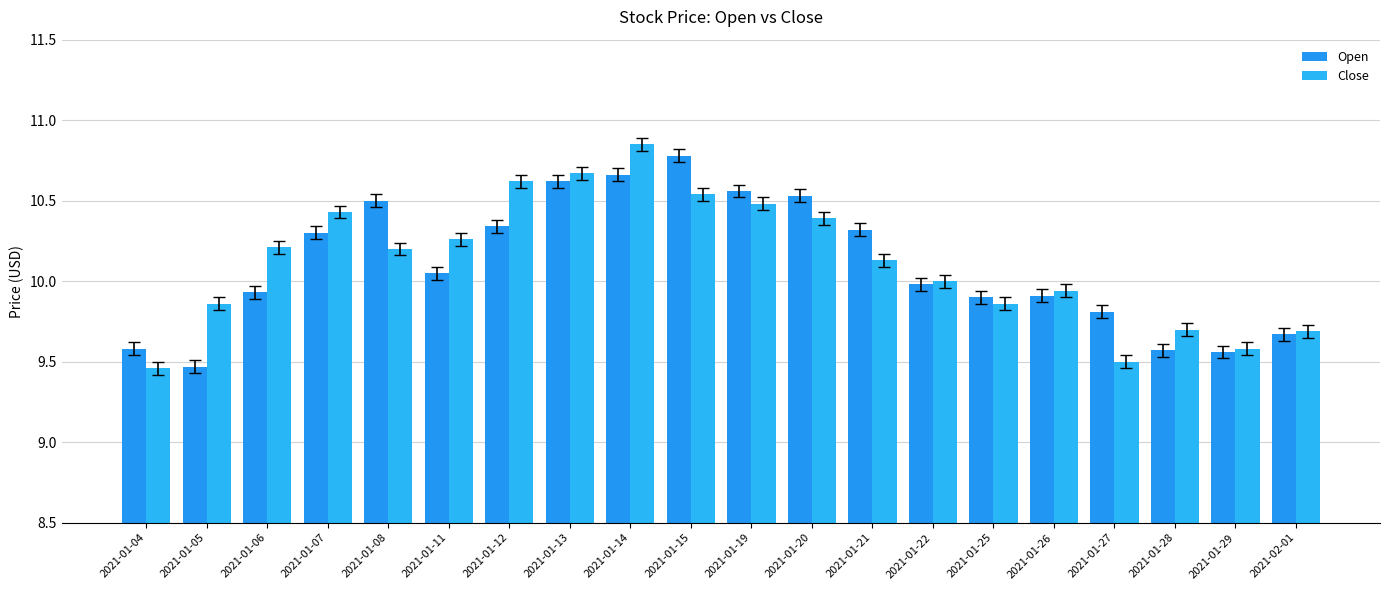

True or false: Close has a value of 10.1 at 2021-01-21.

True